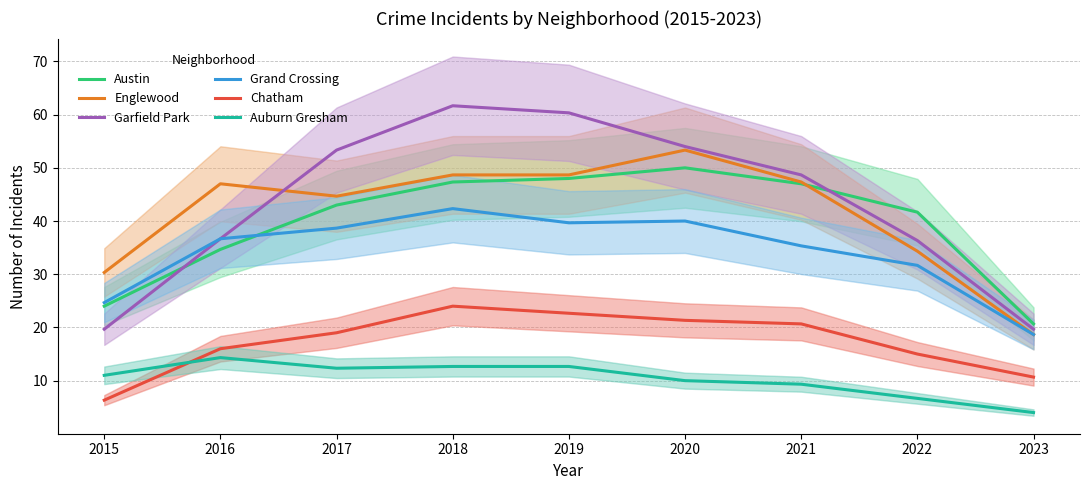

List the labels in order of Chatham value, smallest first.

2015, 2023, 2022, 2016, 2017, 2021, 2020, 2019, 2018